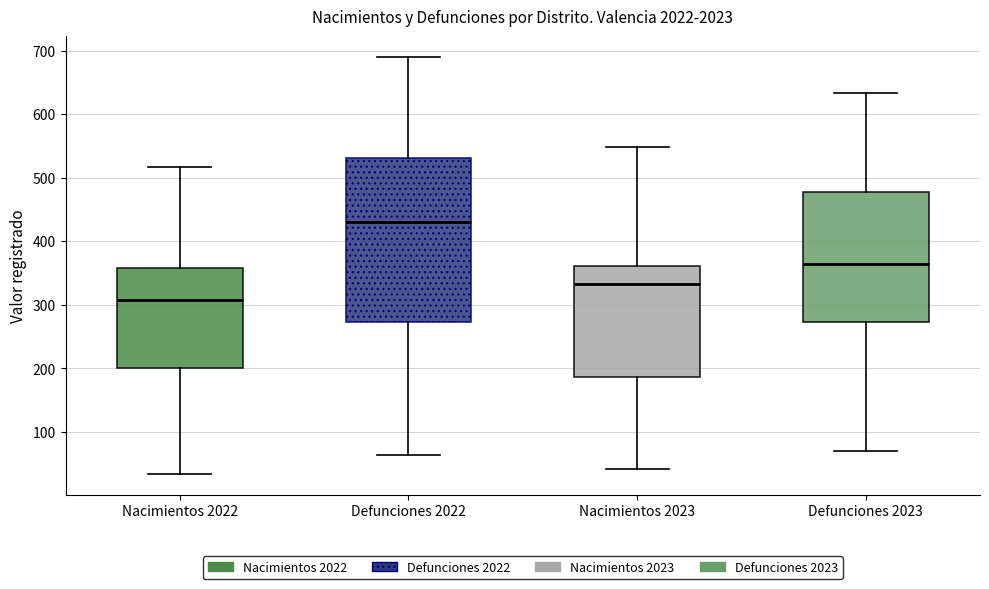

Which box has the highest median line?

Defunciones 2022